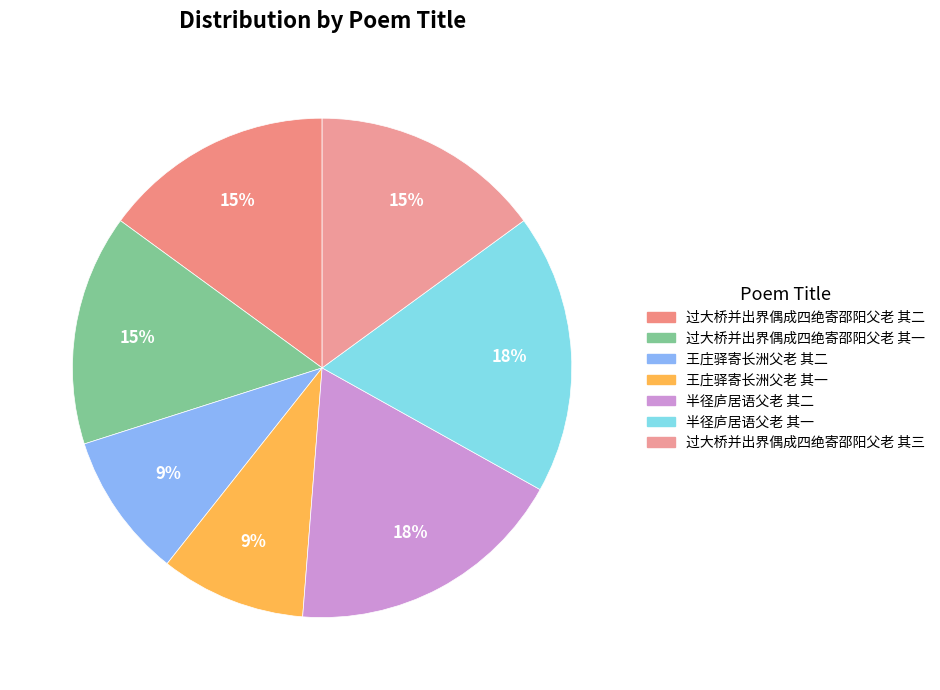

Rank the categories by value from lowest to highest.

王庄驿寄长洲父老 其一, 王庄驿寄长洲父老 其二, 过大桥并出界偶成四绝寄邵阳父老 其三, 过大桥并出界偶成四绝寄邵阳父老 其二, 过大桥并出界偶成四绝寄邵阳父老 其一, 半径庐居语父老 其二, 半径庐居语父老 其一